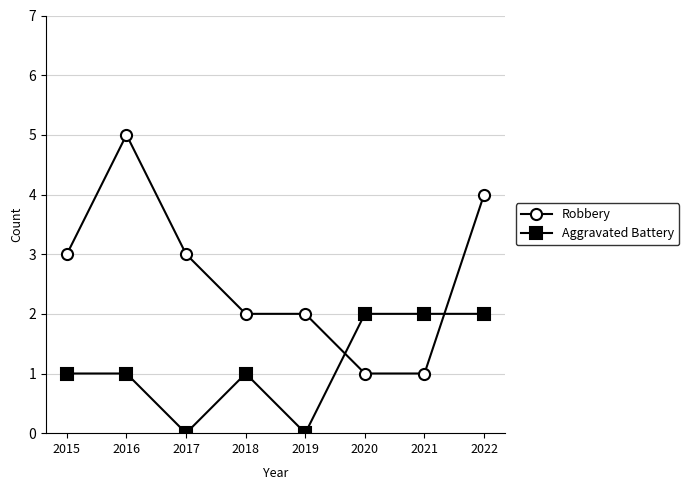

What are all the series names shown in the legend?

Robbery, Aggravated Battery